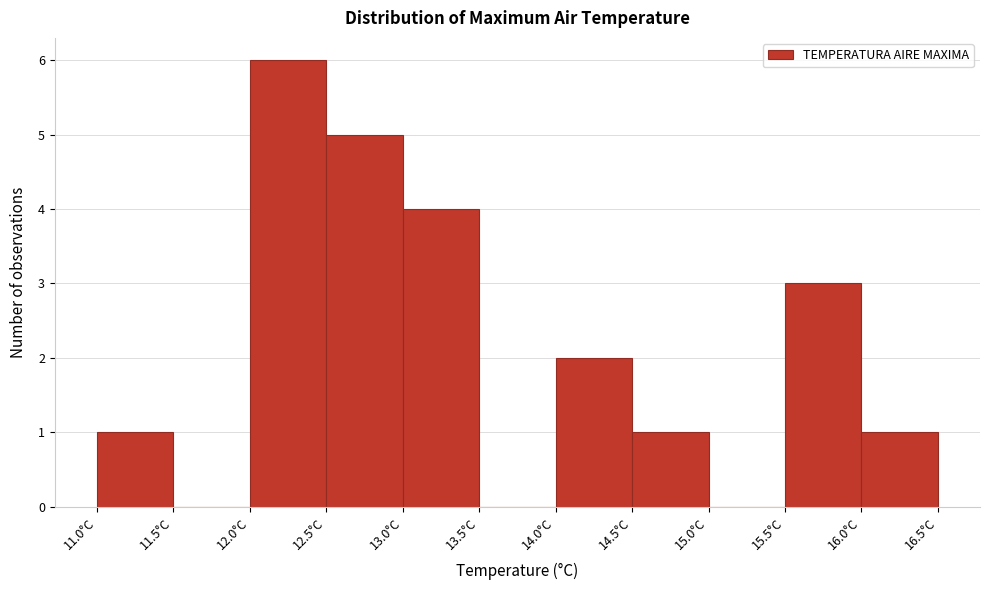

Reading left to right, list every bar in this chart as the range it spans on the x-axis followed by its height. The values are not printed on the chart, so give them approximately, as read against the axis.

11.0 to 11.5: 1
11.5 to 12.0: 0
12.0 to 12.5: 6
12.5 to 13.0: 5
13.0 to 13.5: 4
13.5 to 14.0: 0
14.0 to 14.5: 2
14.5 to 15.0: 1
15.0 to 15.5: 0
15.5 to 16.0: 3
16.0 to 16.5: 1